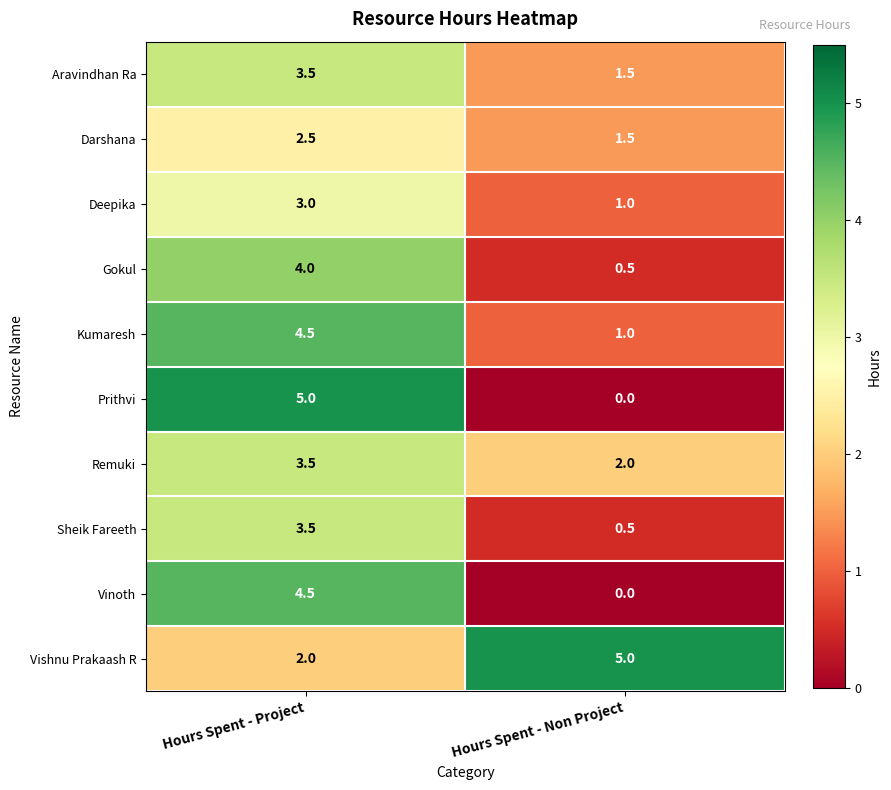

The value of Darshana at Hours Spent - Project is 2.5. True or false?

True